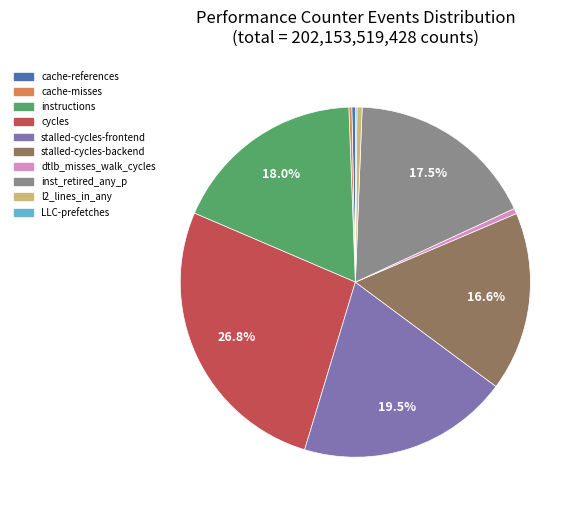

Combined, do dtlb_misses_walk_cycles and inst_retired_any_p account for over 50%?

No